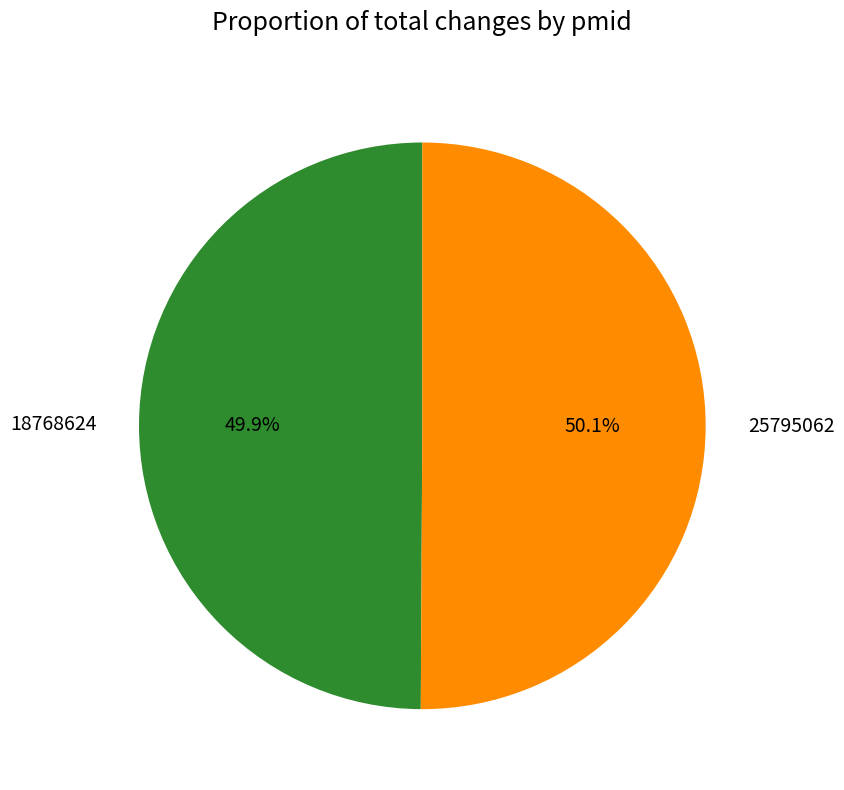

True or false: 25795062 accounts for 35% of the total.

False